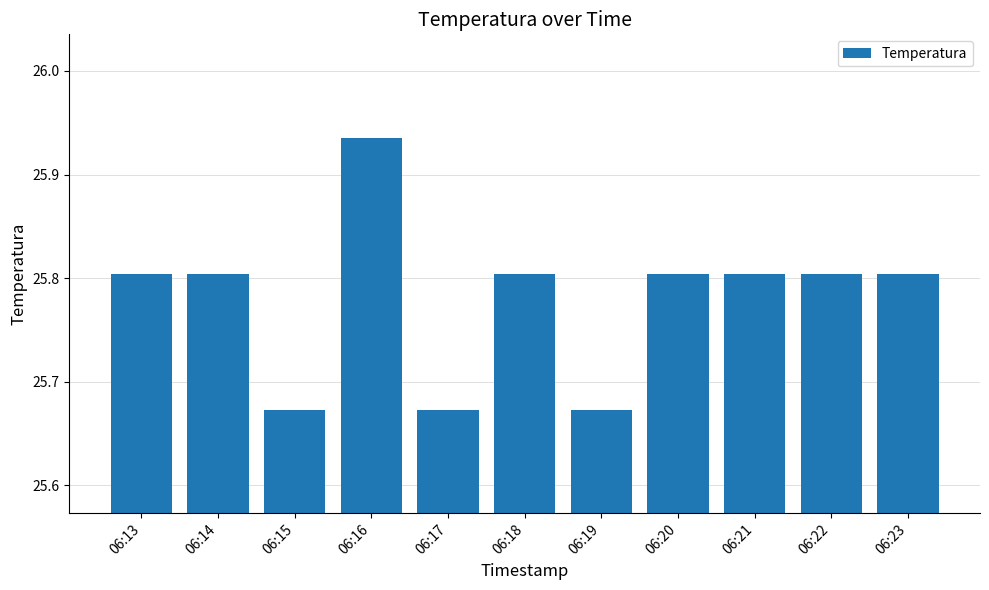

Which category has the highest value across all series?

06:16